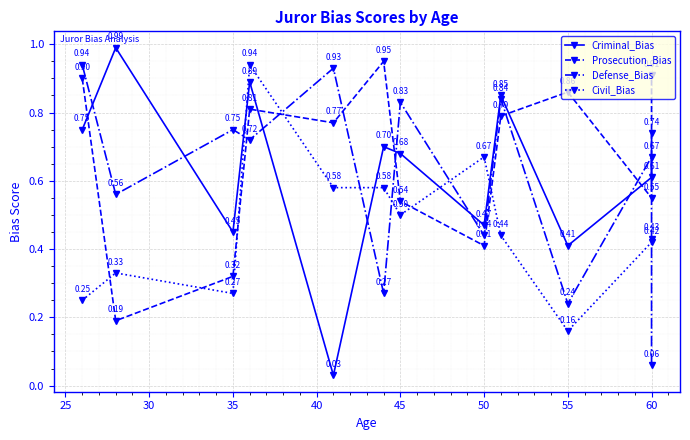

How many intersections are there between Defense_Bias and Civil_Bias?

7